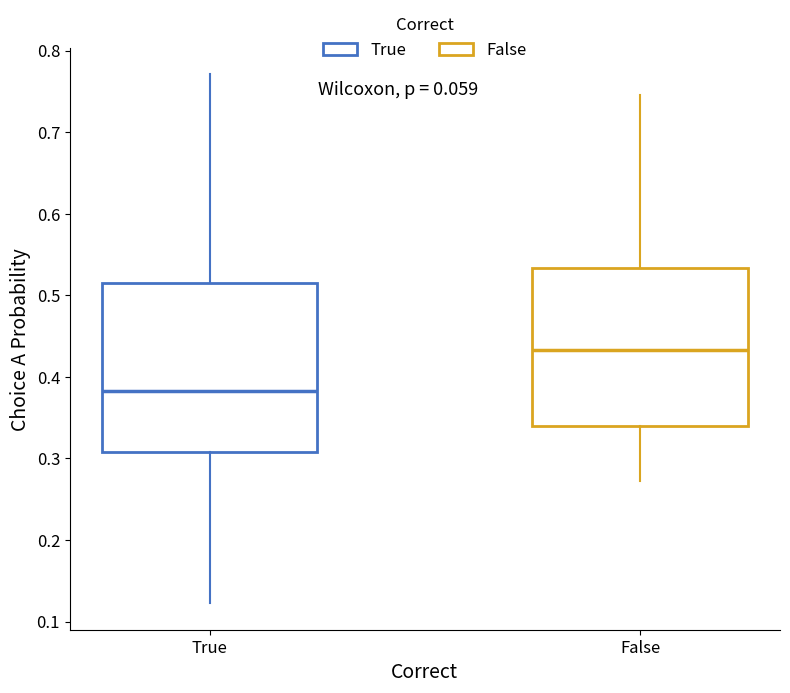

Reading left to right, transcribe this box plot: for each box, give where its median line is, the range the box spans, and where its two whiskers end, as read against the y-axis. The values are not printed on the chart, so give them approximately, as read against the axis.

True: median 0.38, box 0.31 to 0.52, whiskers 0.12 to 0.77
False: median 0.43, box 0.34 to 0.53, whiskers 0.27 to 0.75